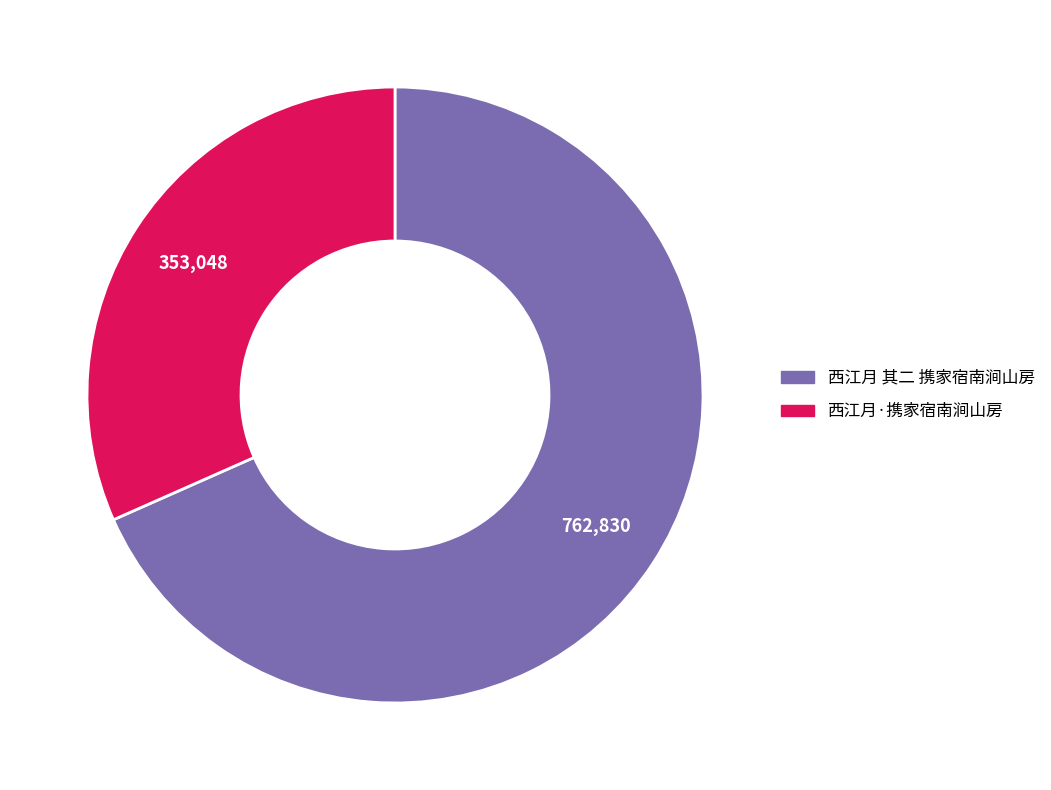

Which slice is the largest?

西江月 其二 携家宿南涧山房